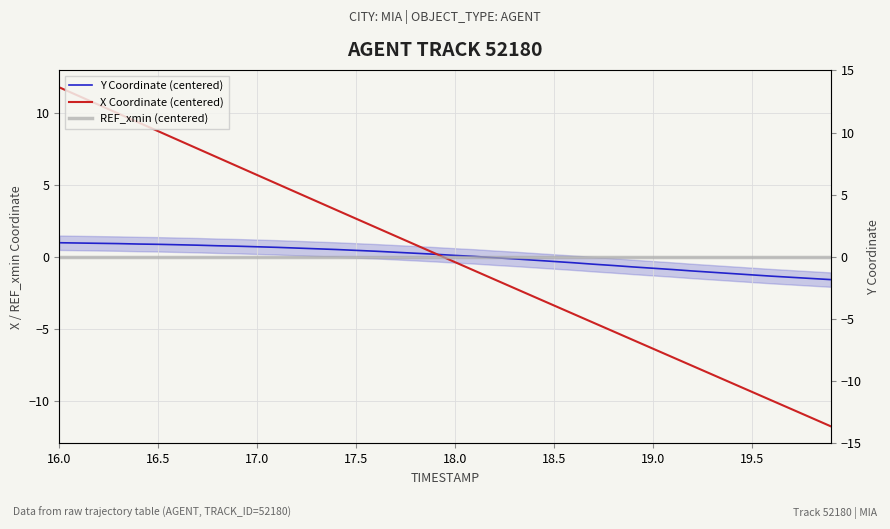

How many data points does each series have?

40